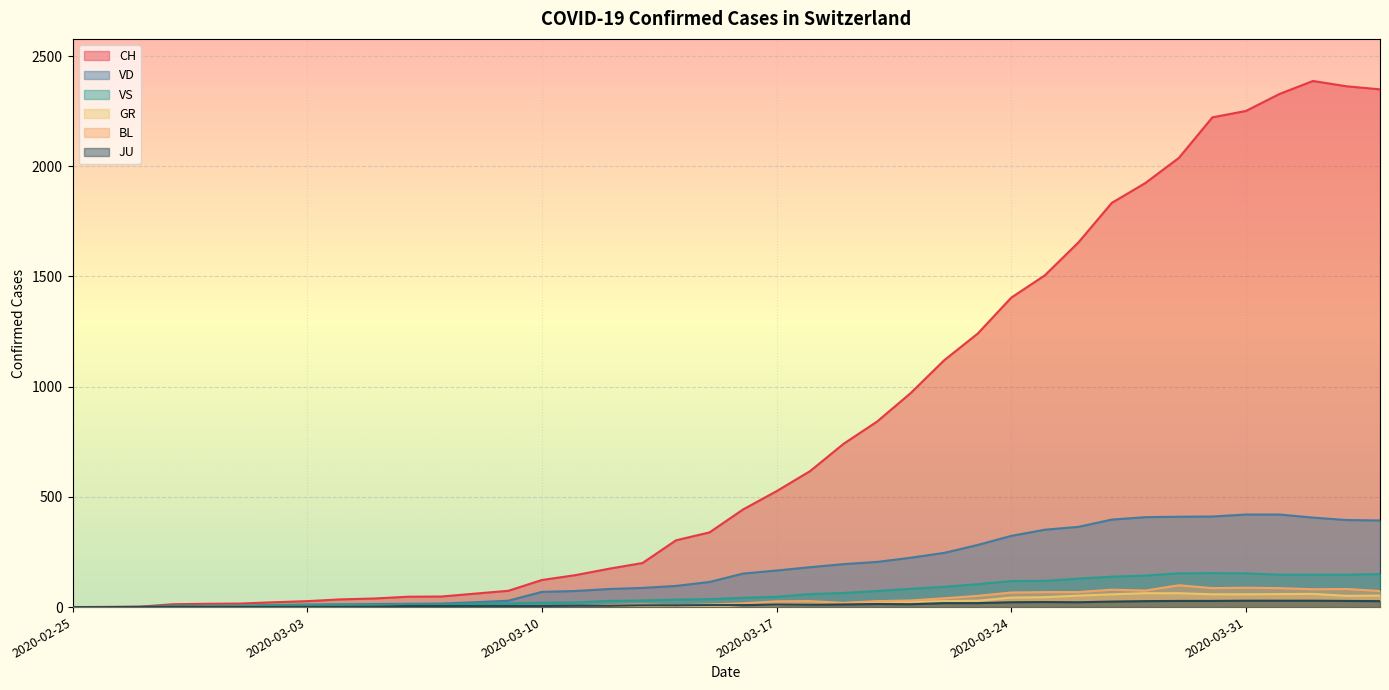

What is the spread (max minus min) of values at 2020-02-29?

15